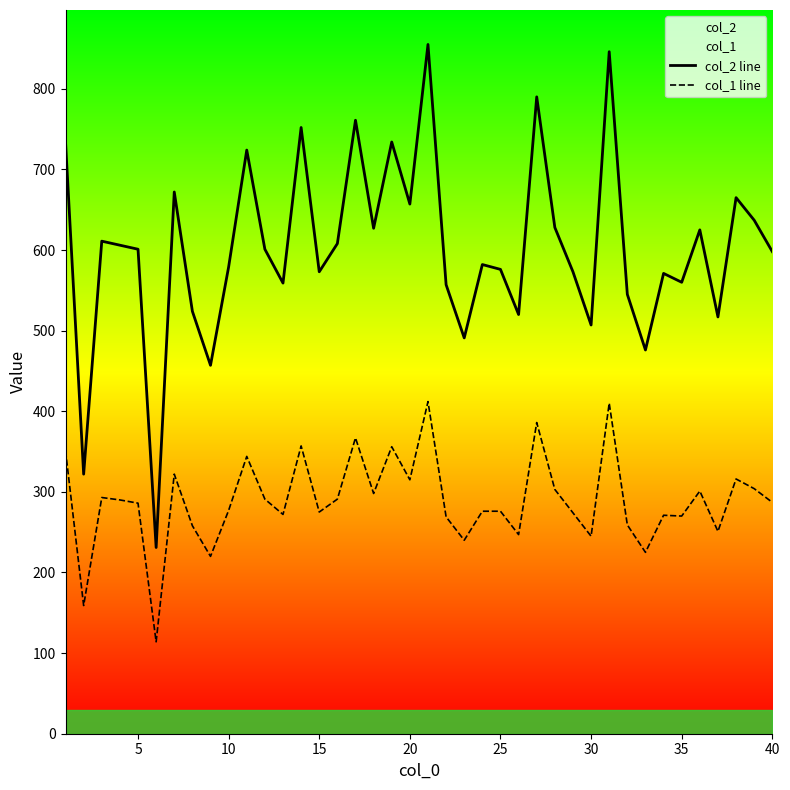

The col_1 line series shows 493 at 10. True or false?

False